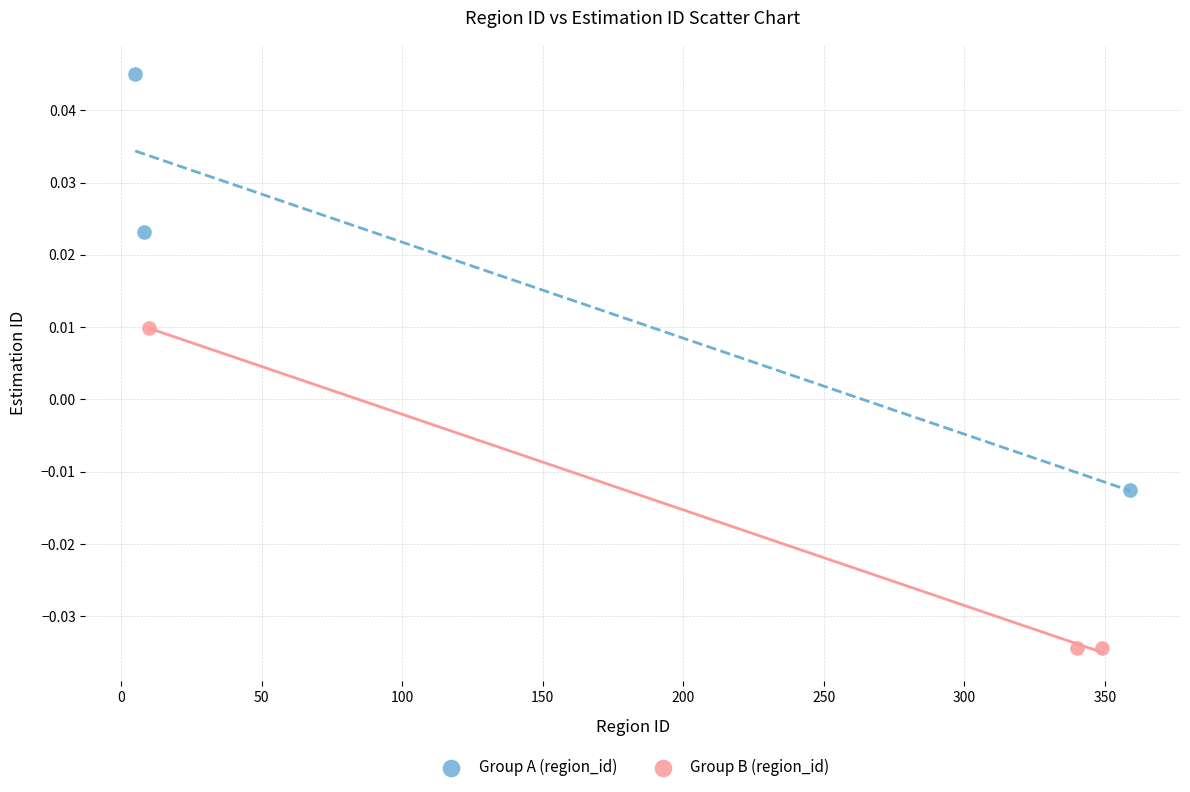

Which series has the largest Y range (max minus min)?

Group A (region_id)